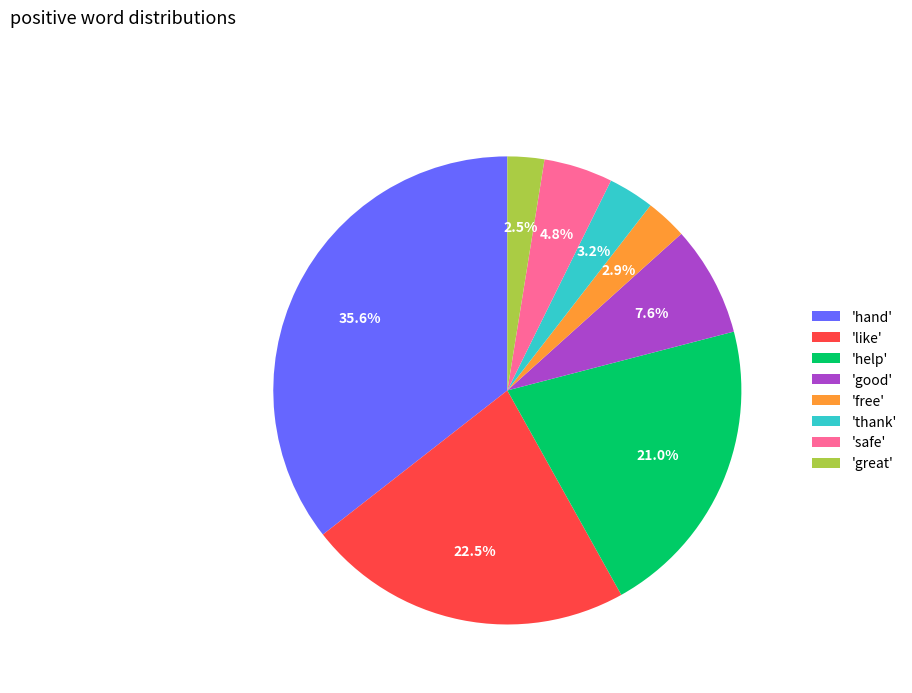

Do 'free' and 'good' together represent more than half of the pie?

No